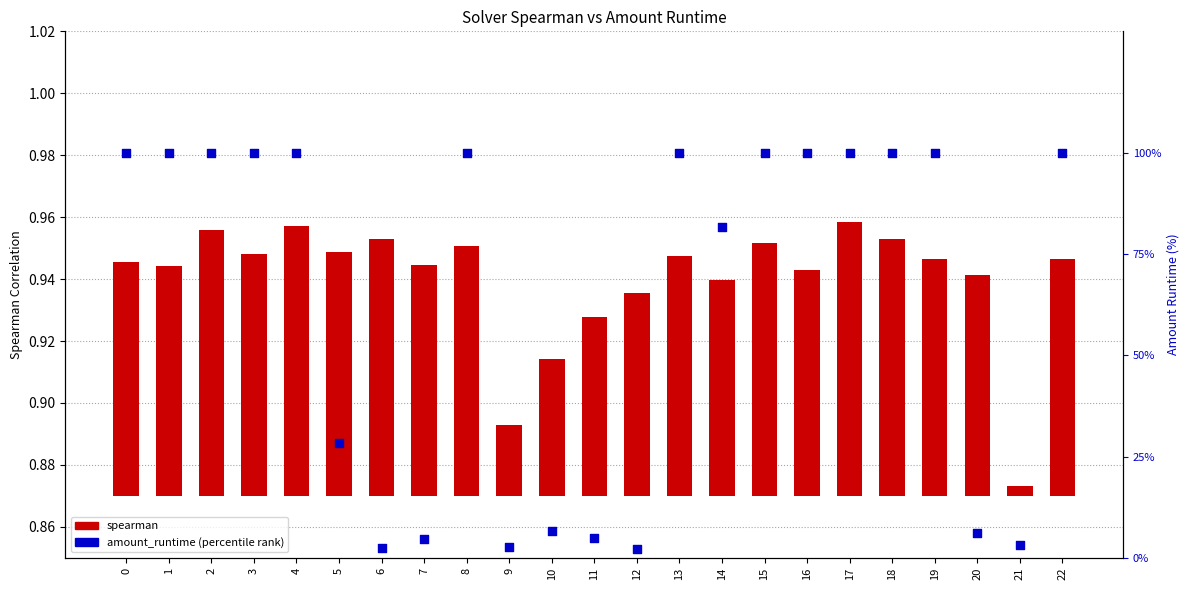

Which series has the widest spread of Y values?

amount_runtime (percentile)